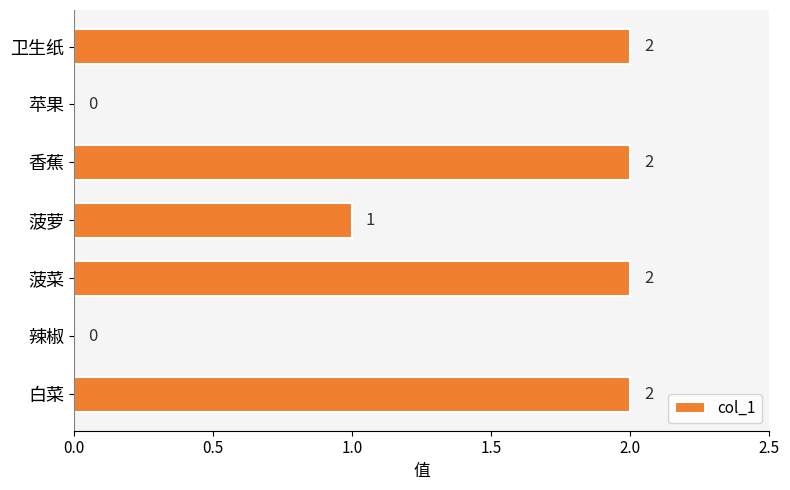

Which has a higher value, 菠萝 or 卫生纸?

卫生纸